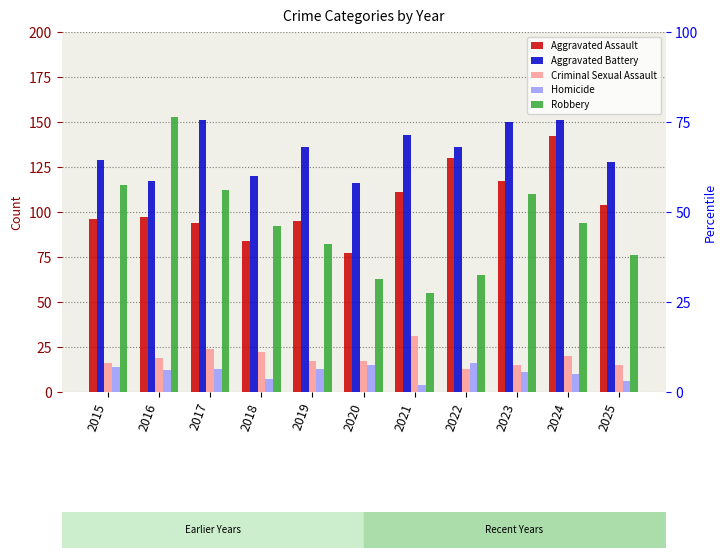

What is the difference between the Robbery values at 2025 and 2015?

39